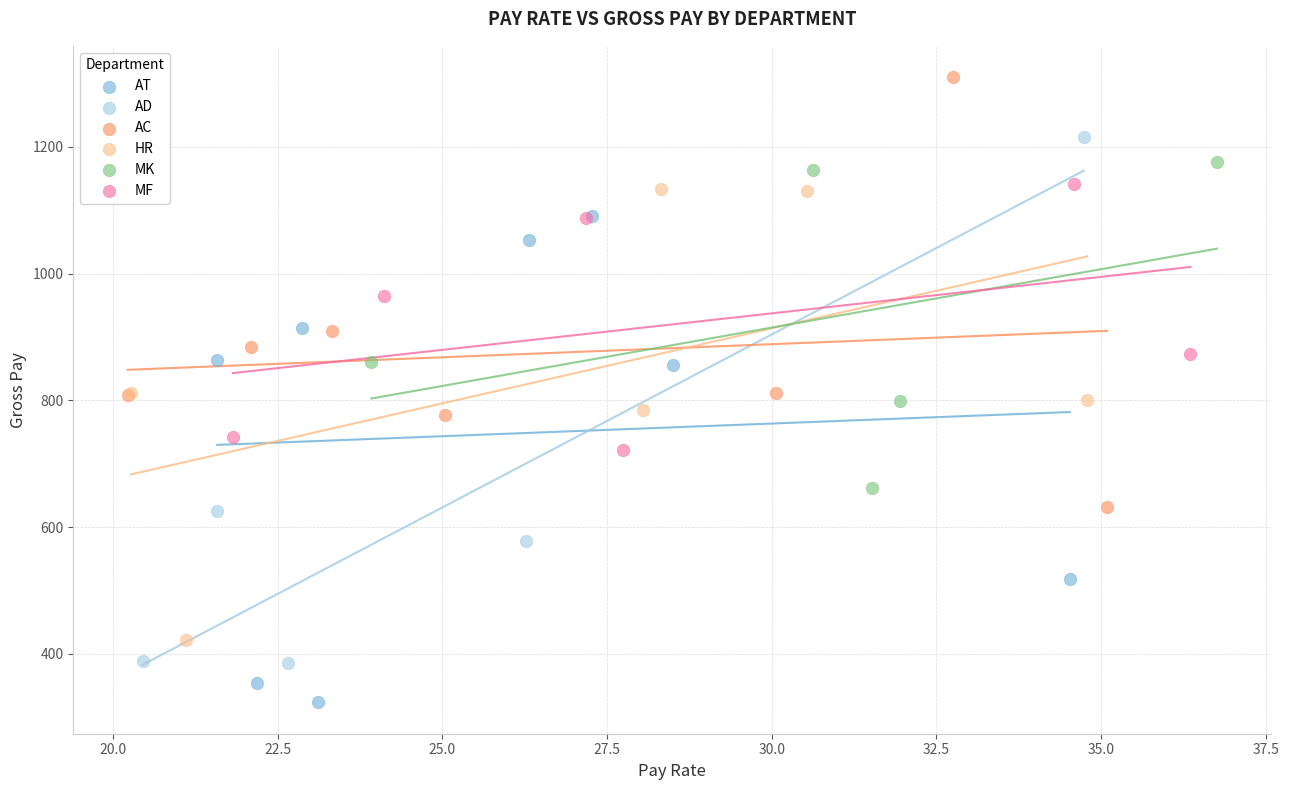

Which series contains the lowest Y value?

AT